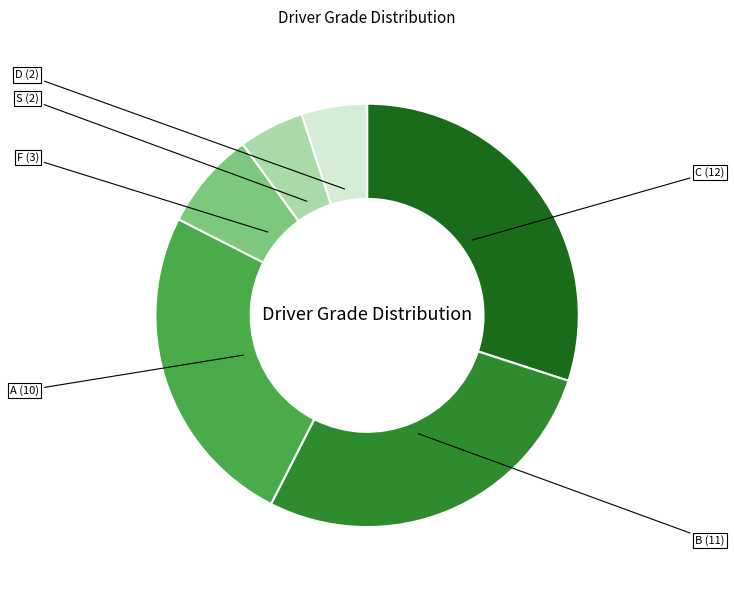

Does any single category account for the majority?

No